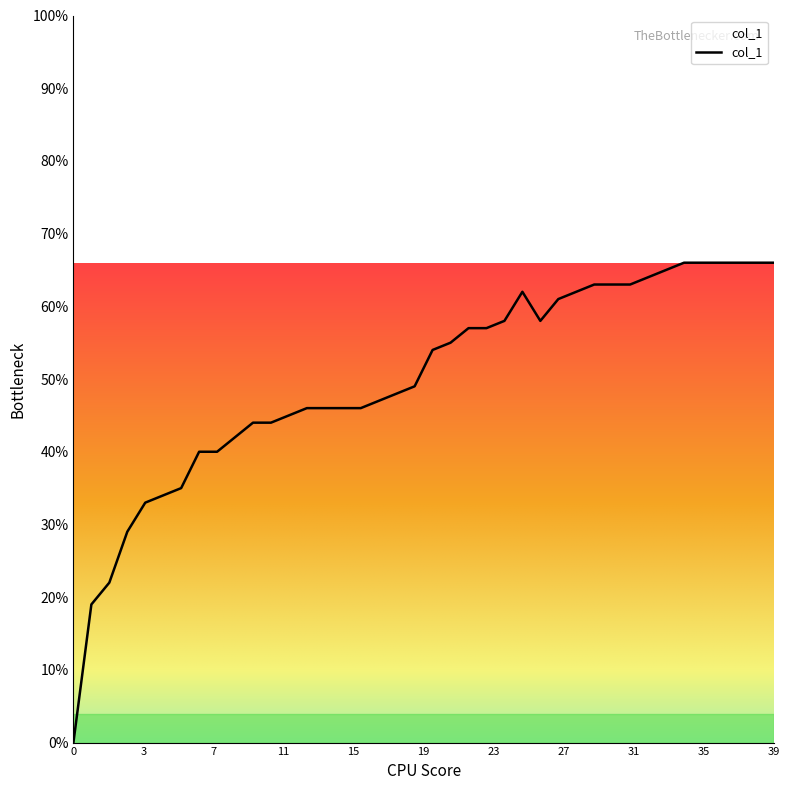

List the labels in order of value, smallest first.

0, 1, 2, 3, 4, 5, 6, 7, 8, 9, 10, 11, 12, 13, 14, 15, 16, 17, 18, 19, 20, 21, 22, 23, 24, 26, 27, 25, 28, 29, 30, 31, 32, 33, 34, 35, 36, 37, 38, 39